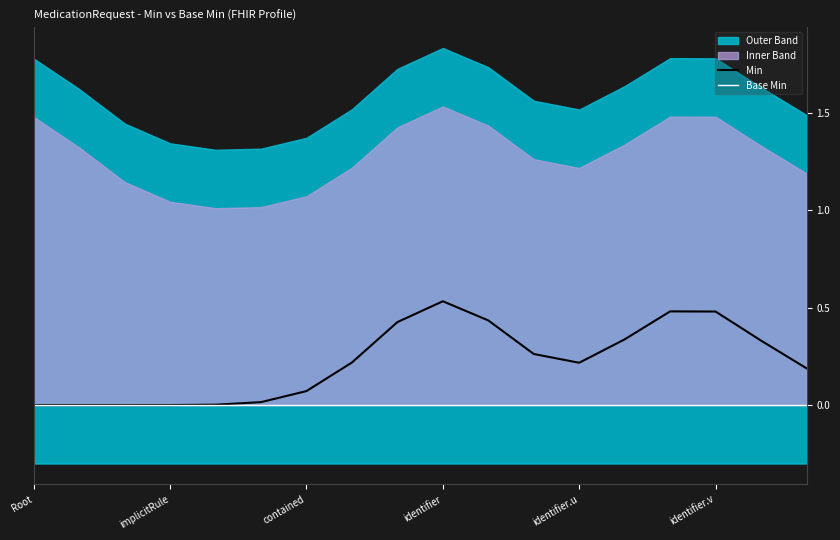

At which label does Min reach its peak?

identifier